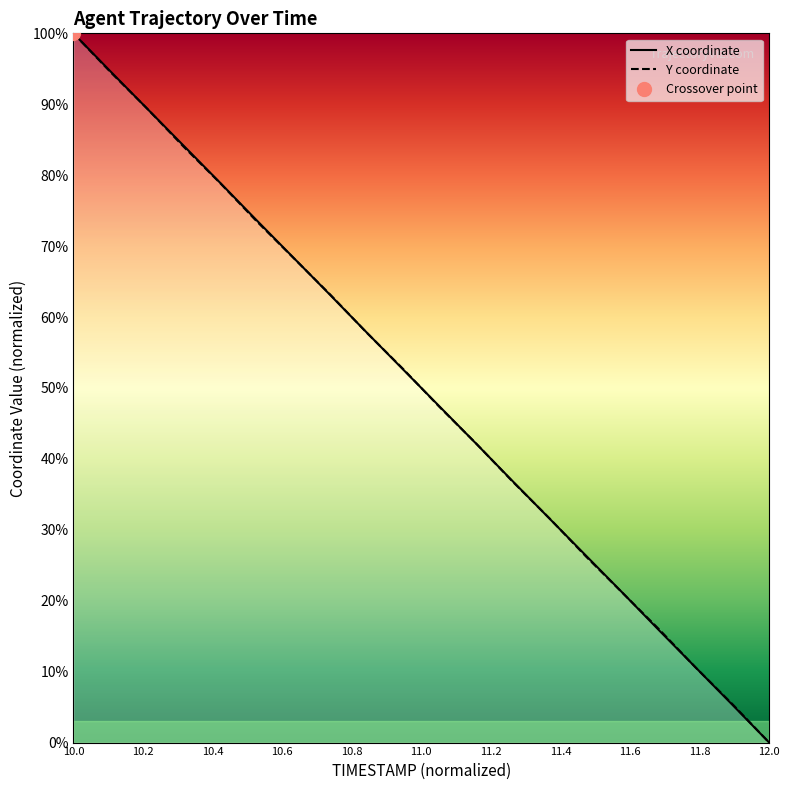

At how many categories does at least one series exceed 35?

13